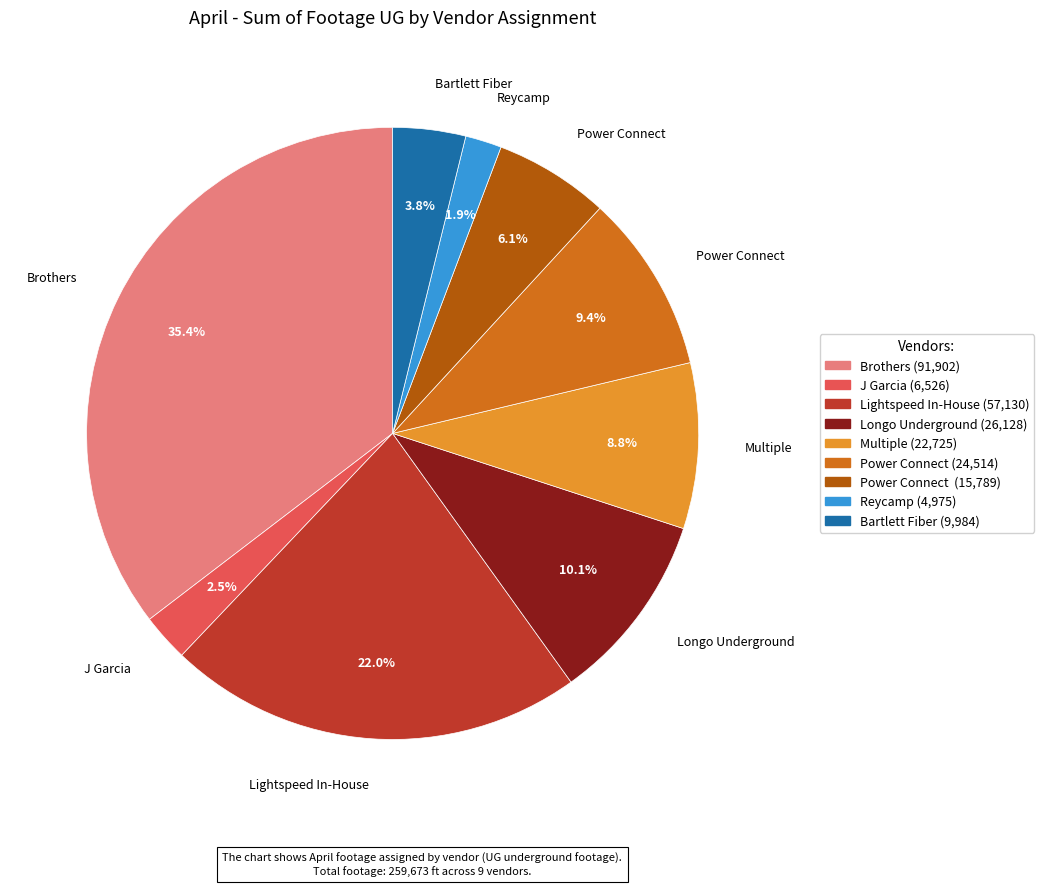

Does any single category account for the majority?

No